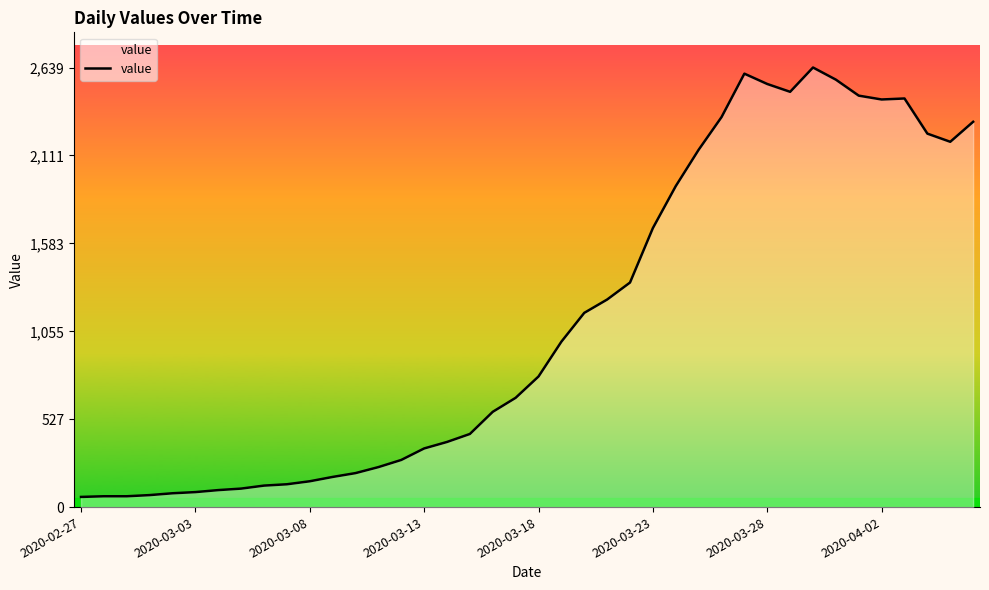

What is the difference between the maximum and minimum values?

2578